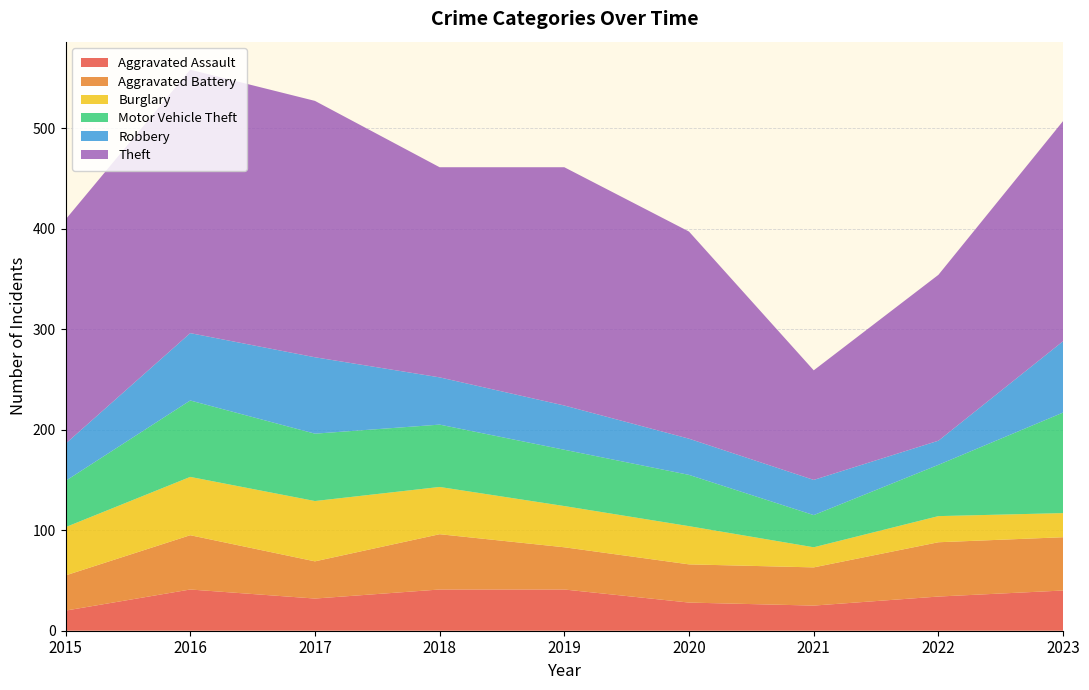

Reading left to right, extract all data points from this chart.

Aggravated Assault: 2015=20	2016=41	2017=32	2018=41	2019=41	2020=28	2021=25	2022=34	2023=40
Aggravated Battery: 2015=35	2016=54	2017=37	2018=55	2019=42	2020=38	2021=38	2022=54	2023=53
Burglary: 2015=48	2016=58	2017=60	2018=47	2019=41	2020=38	2021=20	2022=26	2023=24
Motor Vehicle Theft: 2015=46	2016=76	2017=67	2018=62	2019=56	2020=51	2021=32	2022=51	2023=100
Robbery: 2015=37	2016=67	2017=76	2018=47	2019=44	2020=36	2021=35	2022=24	2023=71
Theft: 2015=223	2016=262	2017=255	2018=209	2019=237	2020=206	2021=109	2022=165	2023=219